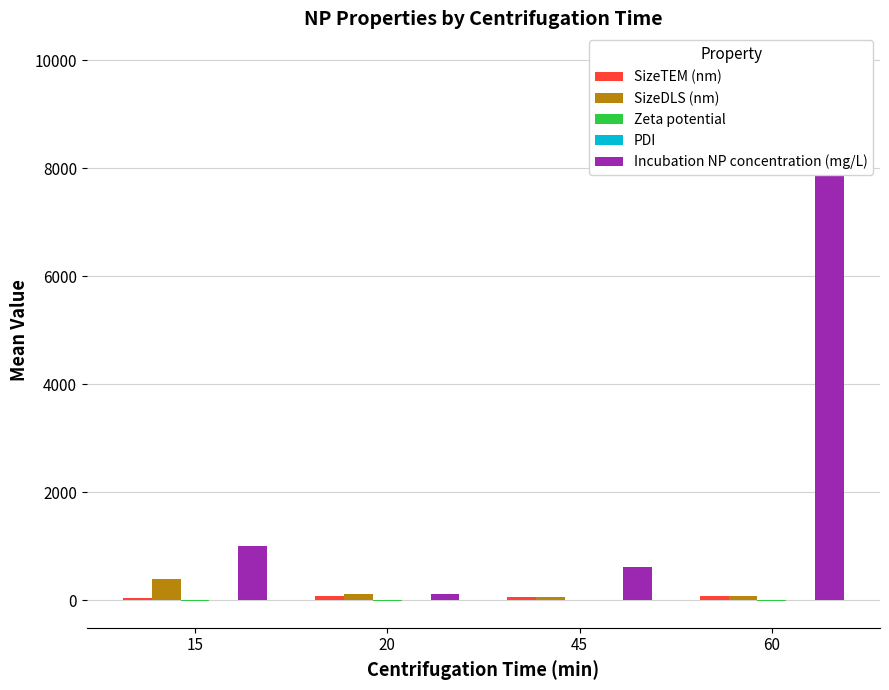

What is the difference between the Zeta potential values at 15 and 45?

3.0